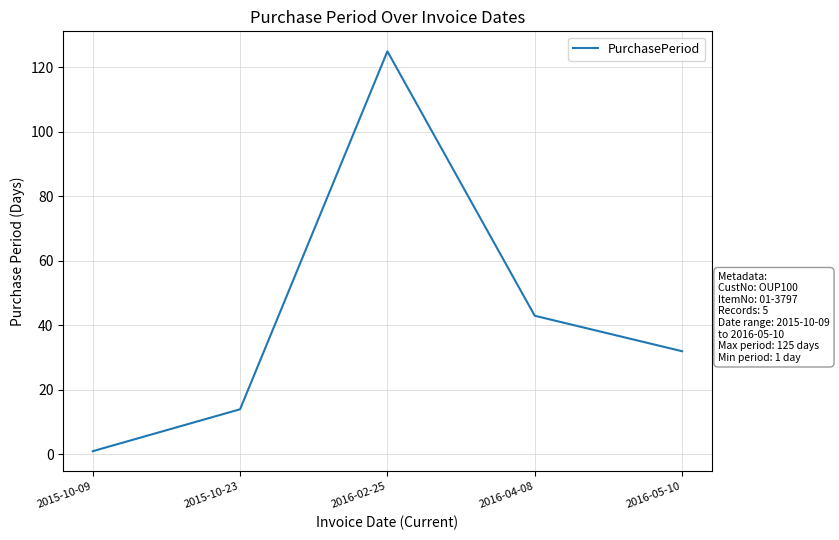

What position from the right is 2016-02-25?

3